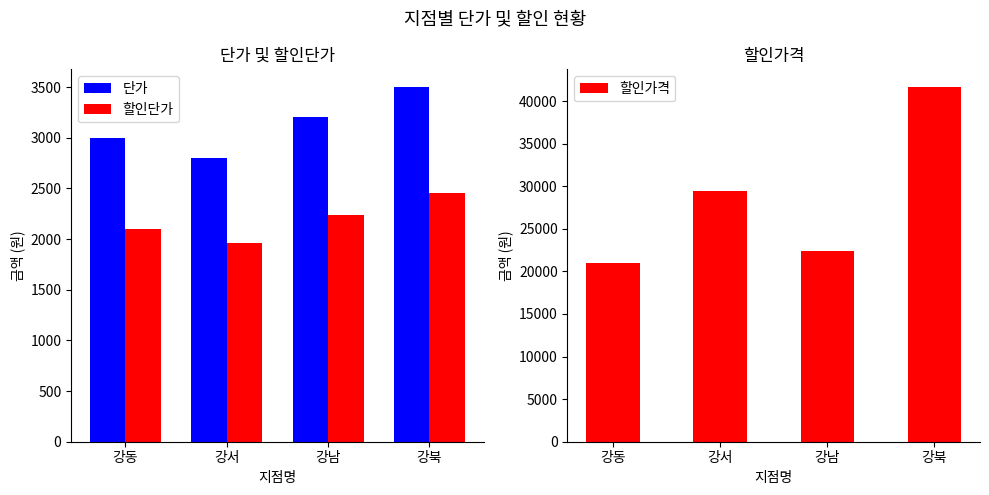

What is the difference between the maximum and second lowest values in the 할인단가 series?

350